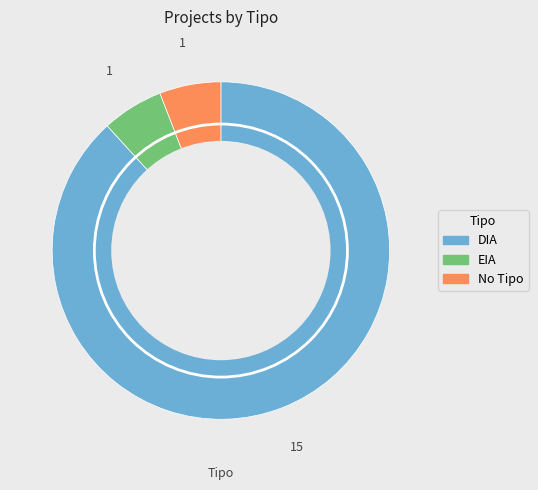

How many slices are in this pie chart?

3